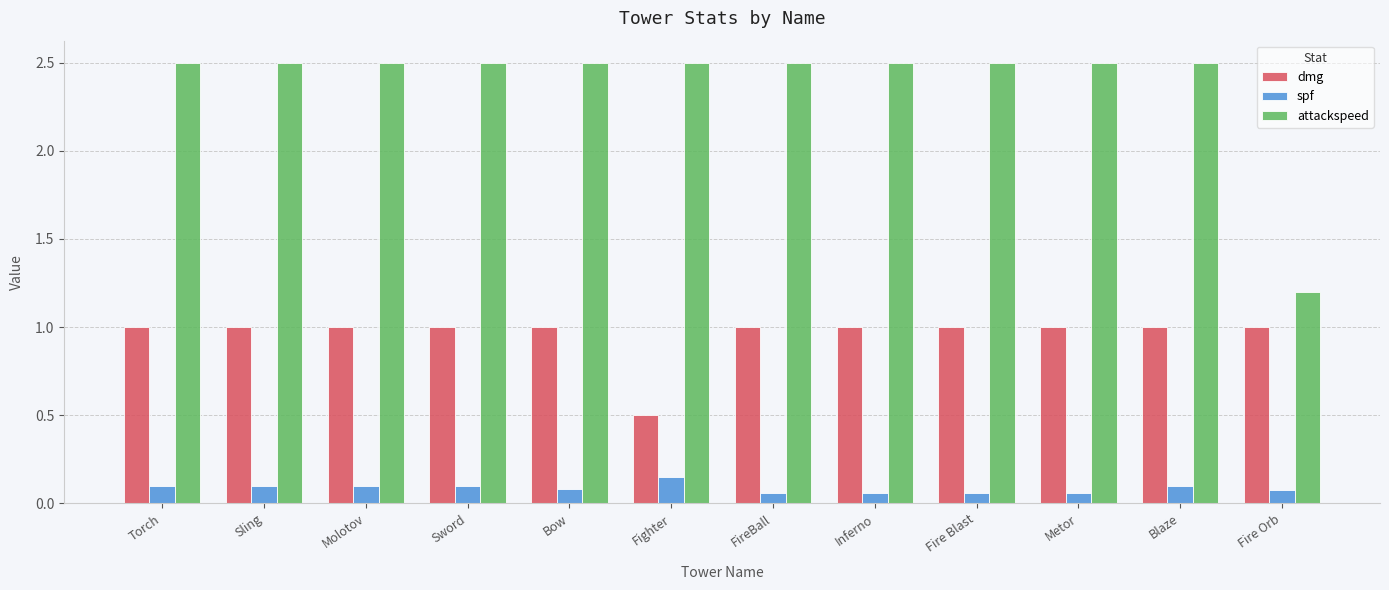

Which series changed the most between Fighter and Metor?

dmg